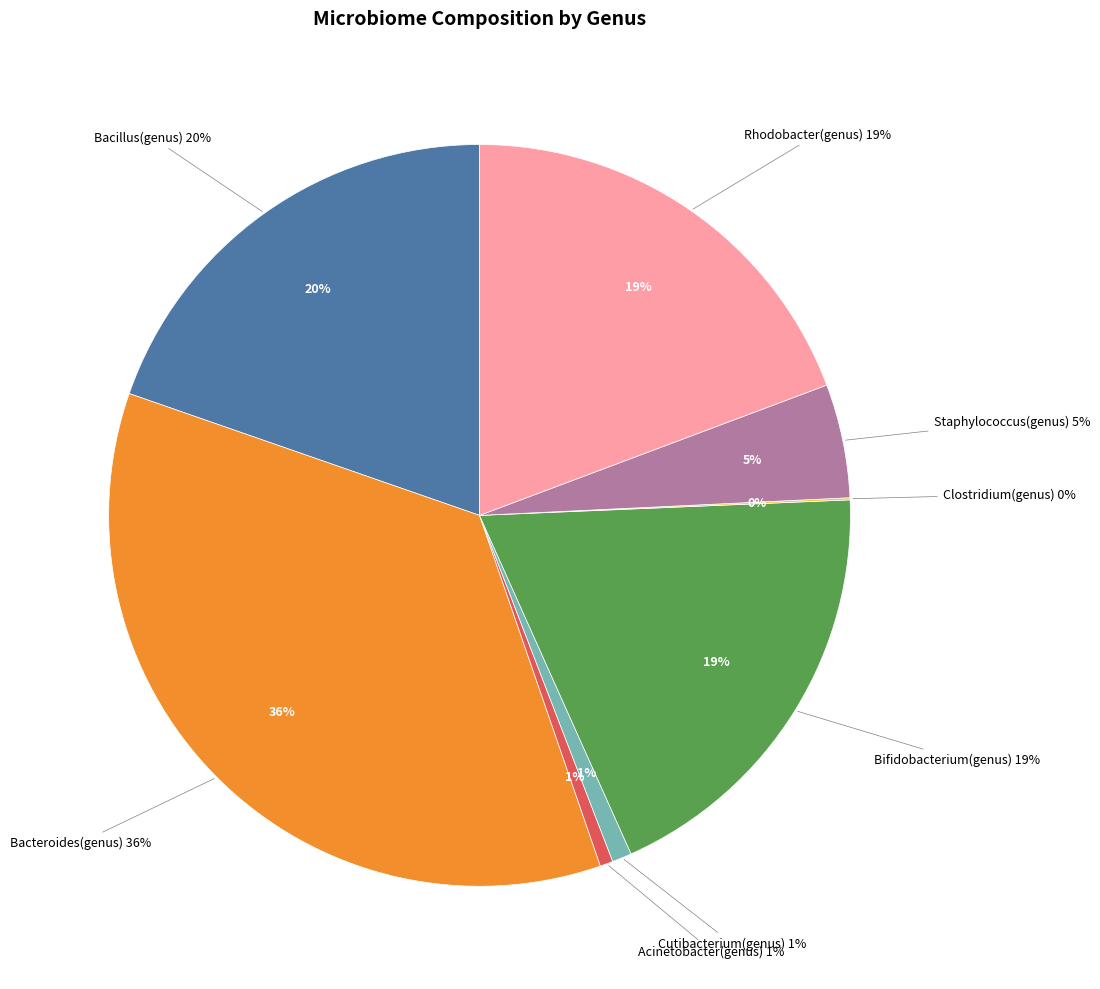

What percentage is the Bifidobacterium(genus) slice, to the nearest percent?

19%